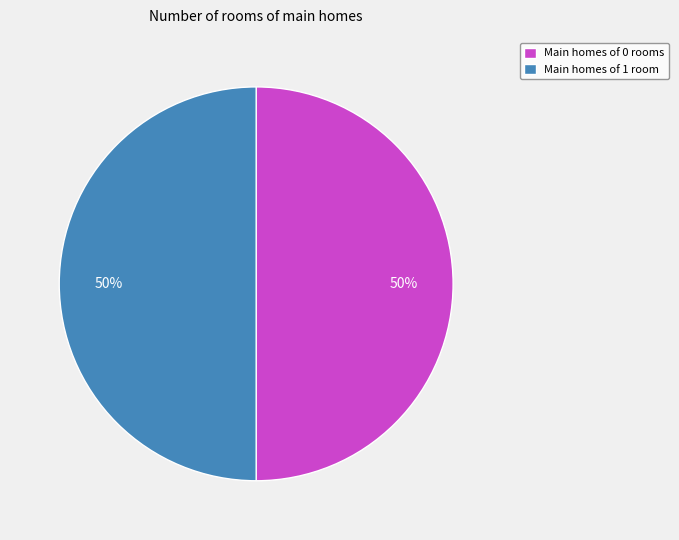

How many segments does this pie chart have?

2